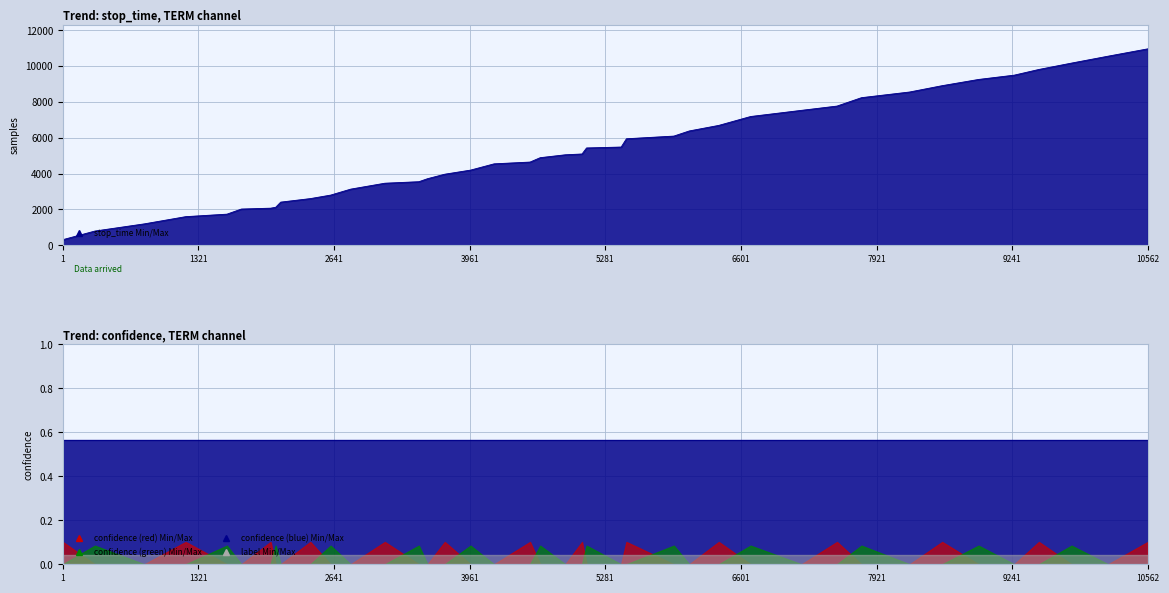

At 23, list the series in order from largest to smallest.

stop_time, confidence, label